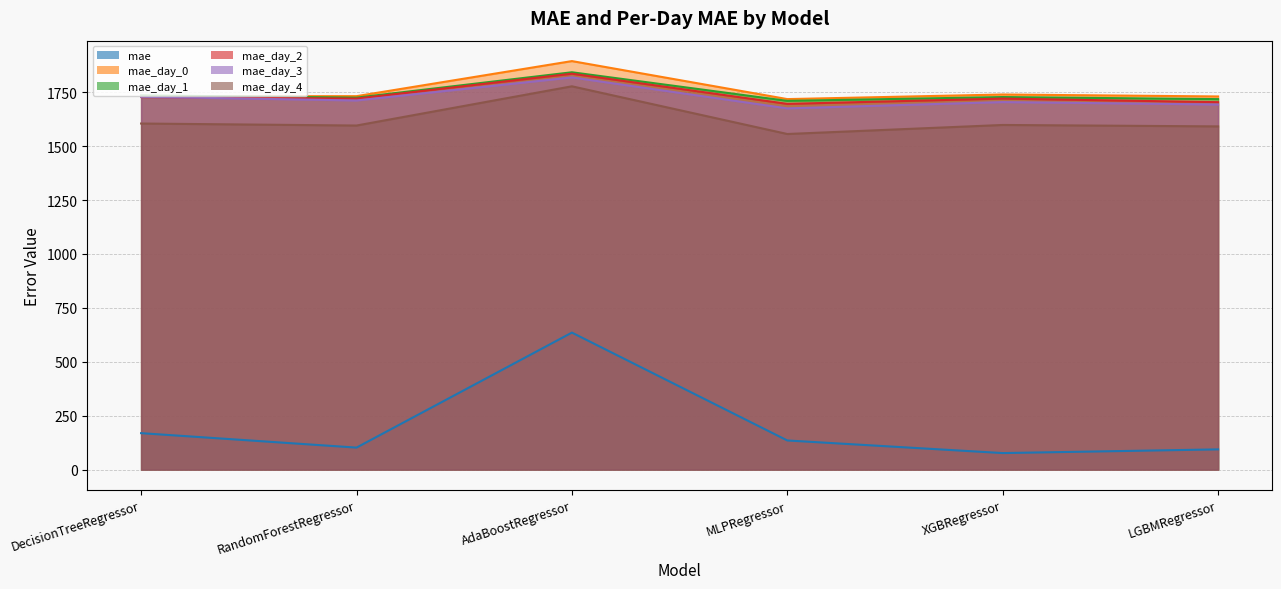

What is the spread (max minus min) of values at AdaBoostRegressor?

1259.2